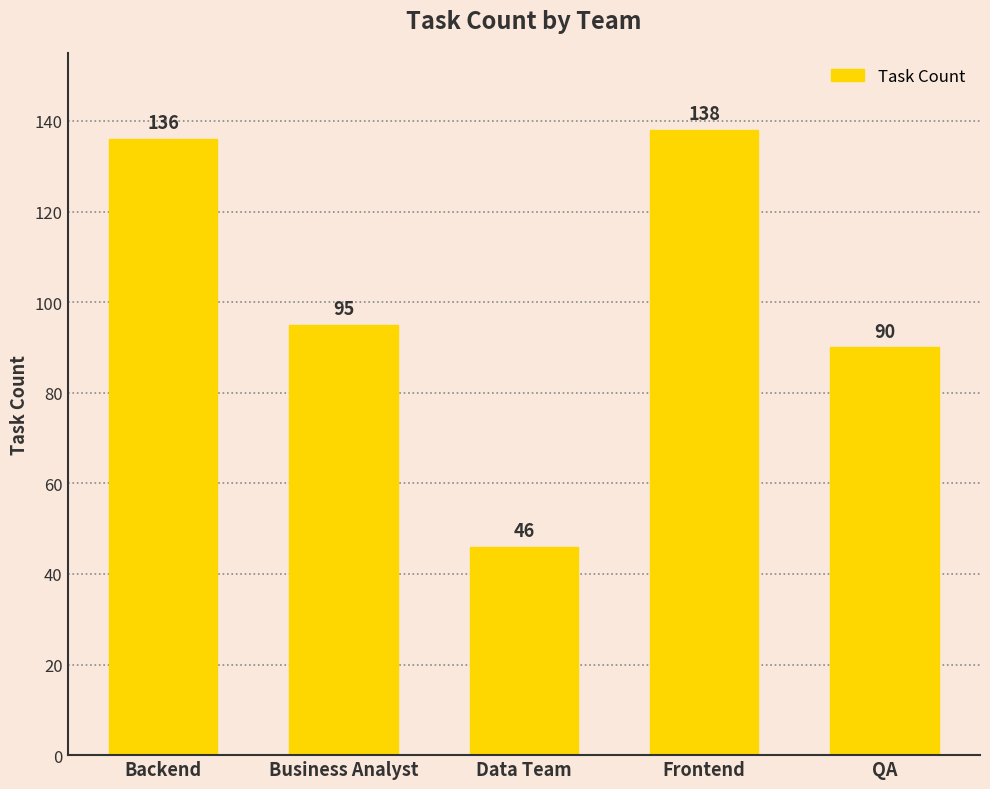

Approximately how many times larger is the value at Frontend compared to Backend?

1.0